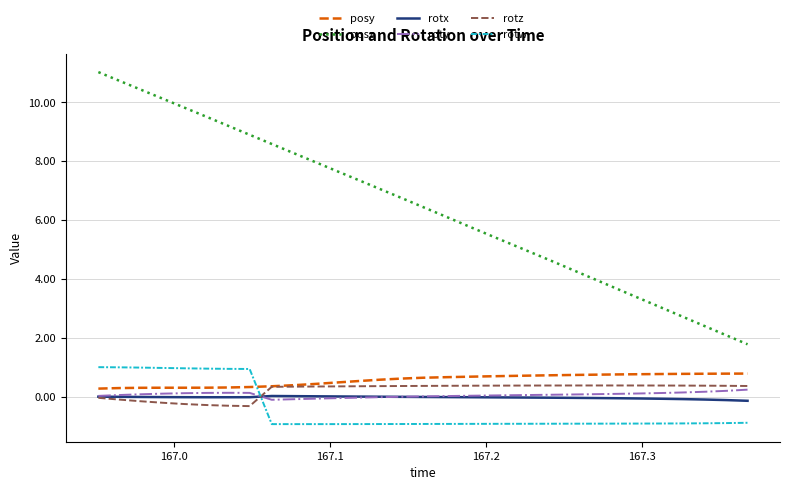

What is the highest value of the rotz series?

0.4